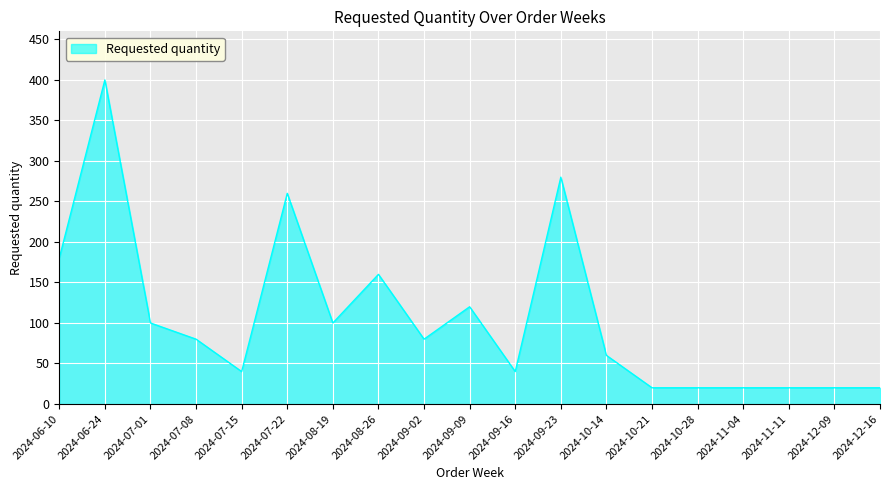

Reading left to right, list all the values displayed in this chart.

180	400	100	80	40	260	100	160	80	120	40	280	60	20	20	20	20	20	20